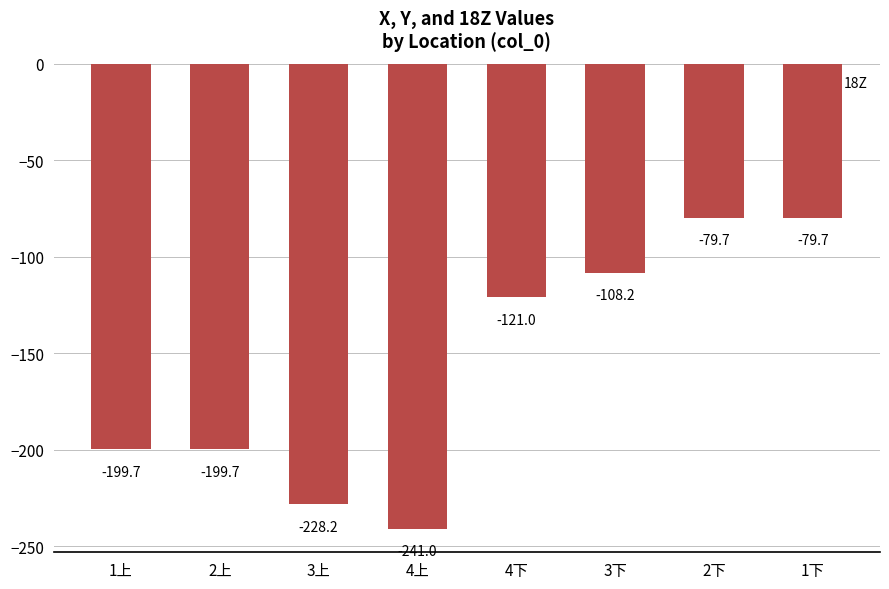

What is the label of the 6th bar from the left?

3下